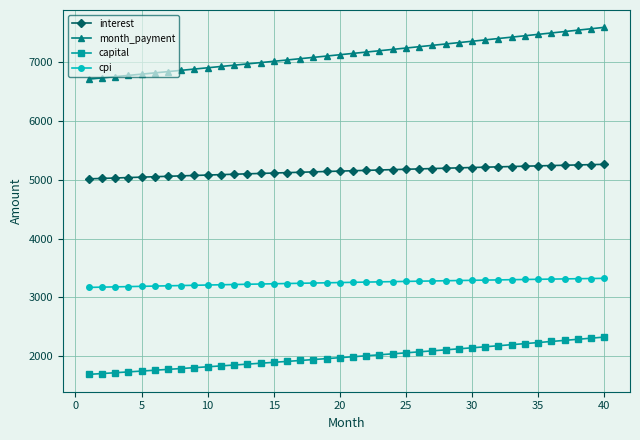

True or false: month_payment and cpi intersect in this chart.

False